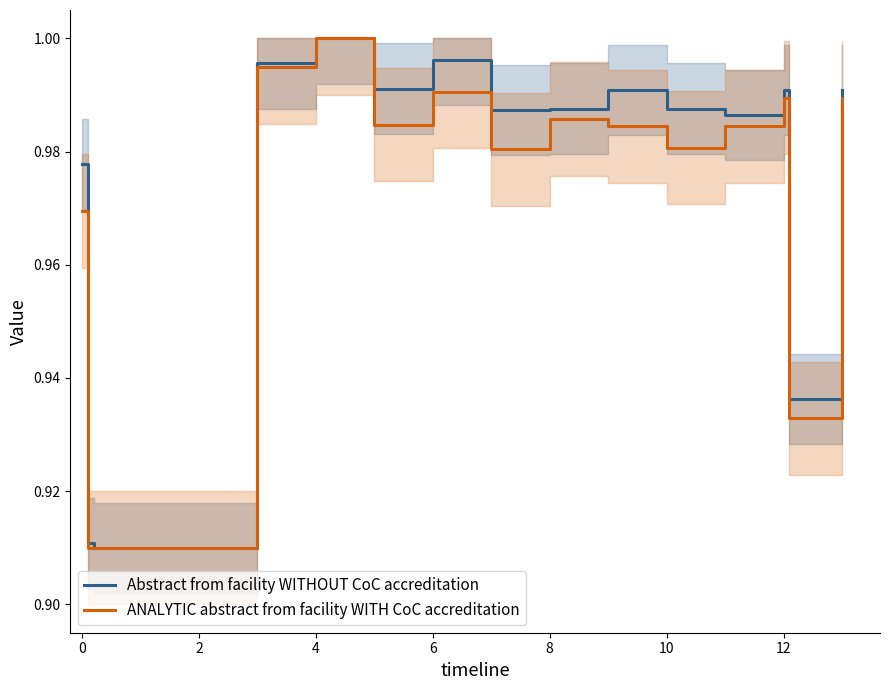

How many lines are shown in the chart?

2